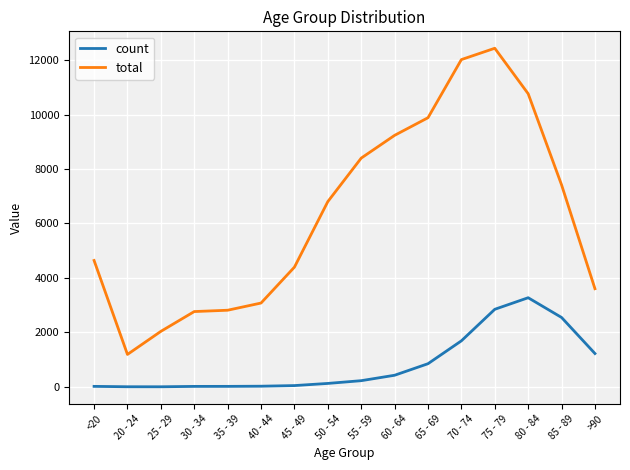

True or false: count and total intersect in this chart.

False